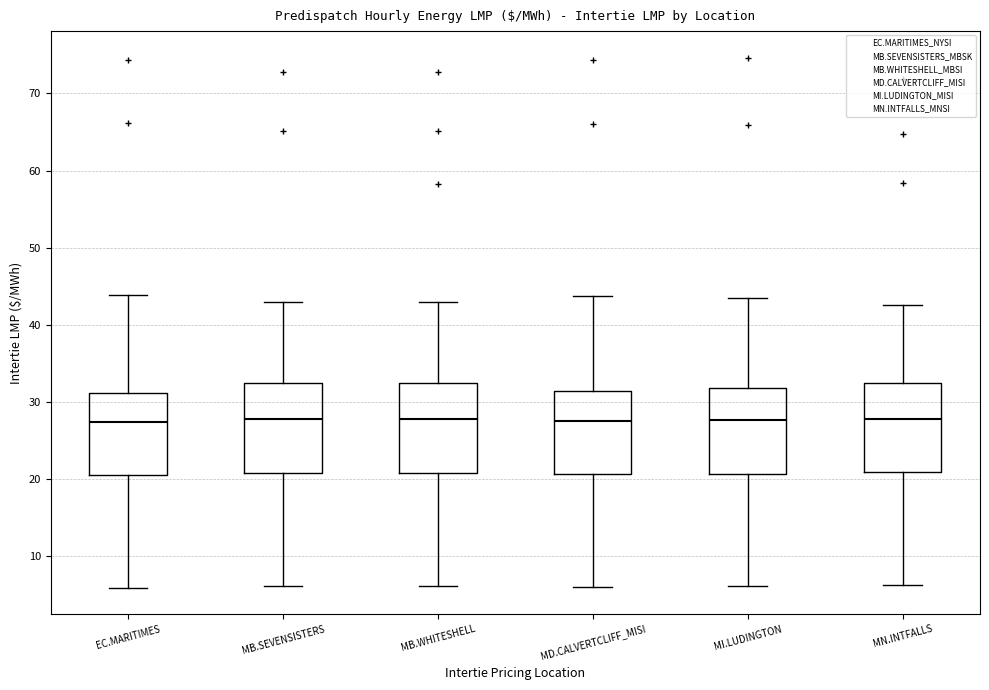

Where does the lower whisker of the box for MB.WHITESHELL end on the y-axis? The values are not printed on the chart, so give them approximately, as read against the axis.

6